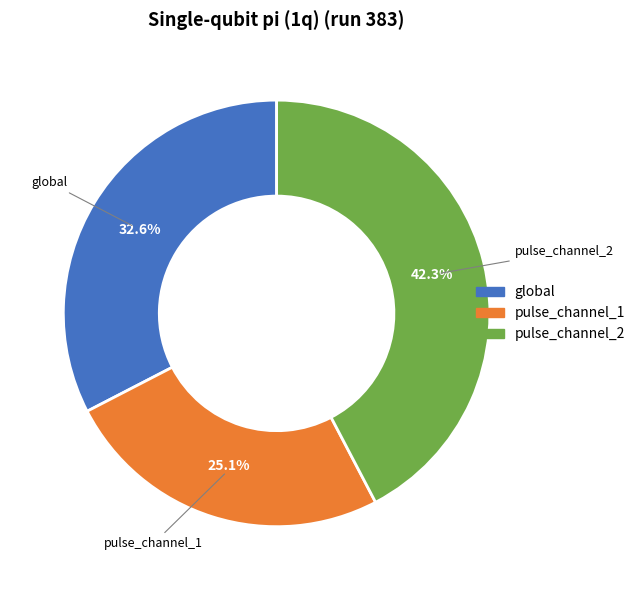

How many segments does this pie chart have?

3